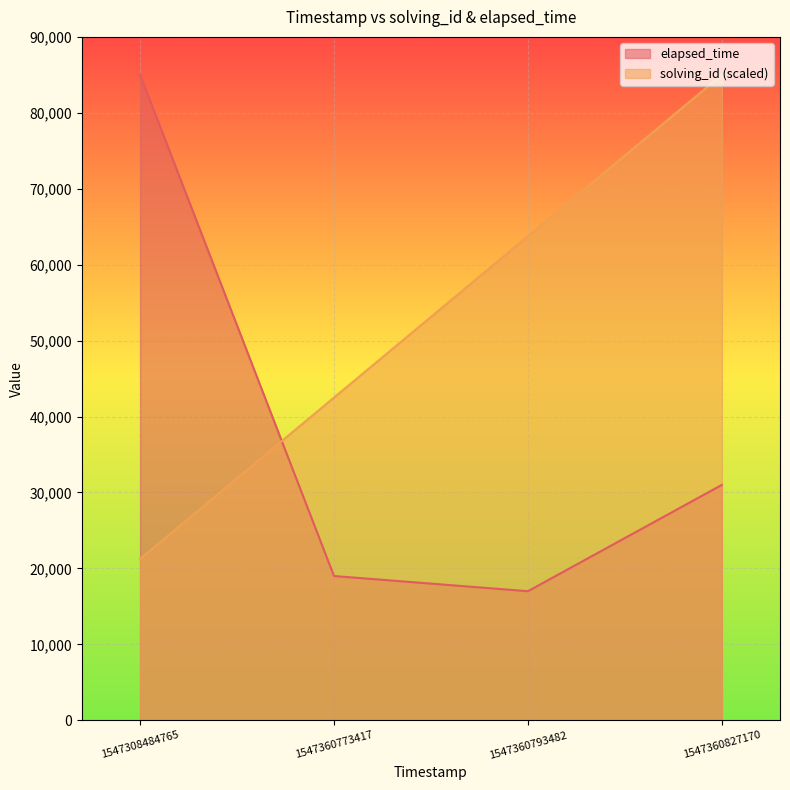

What are all the series names shown in the legend?

elapsed_time, solving_id (scaled)